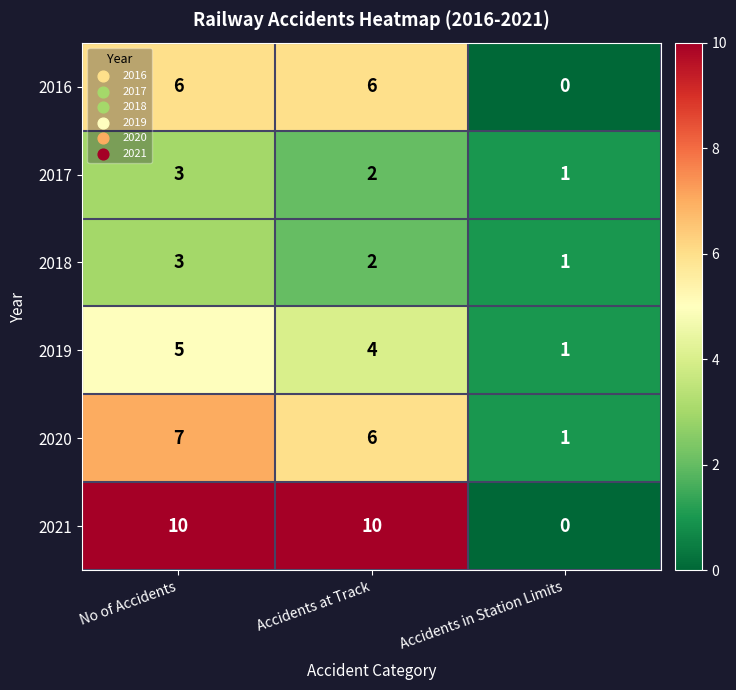

How many values in 2016 are above zero?

2